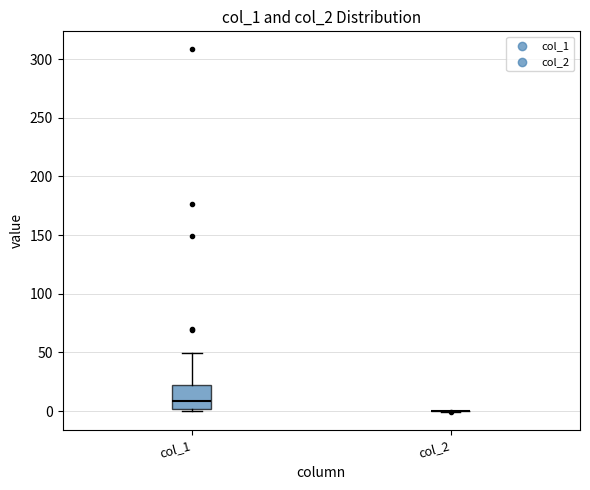

Reading left to right, transcribe this box plot: for each box, give where its median line is, the range the box spans, and where its two whiskers end, as read against the y-axis. The values are not printed on the chart, so give them approximately, as read against the axis.

col_1: median 10, box 0 to 20, whiskers 0 (just below the box's lower edge) to 50
col_2: box collapsed to a line at 0, whiskers 0 to 0